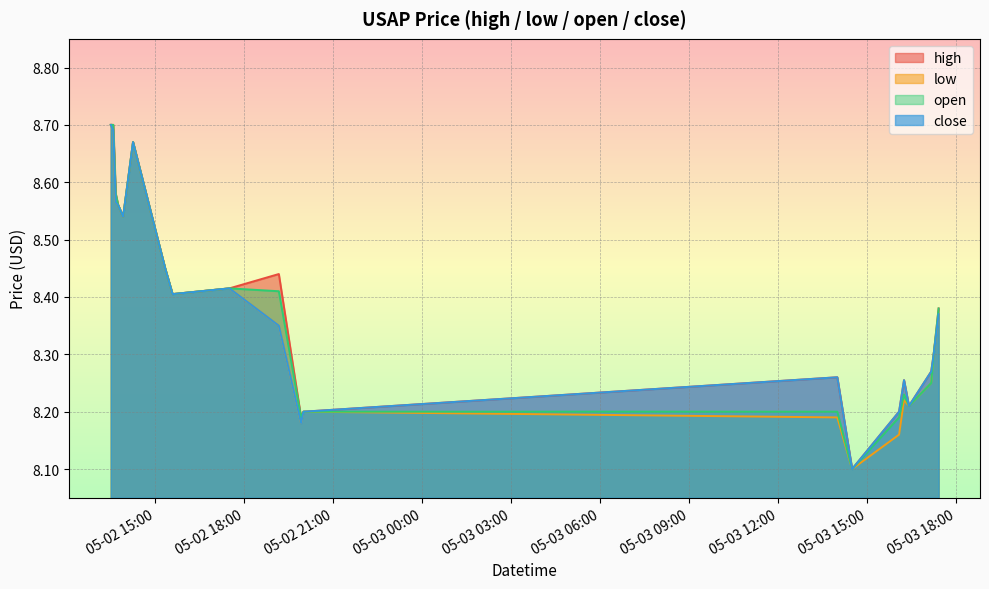

Which has a higher value, 2022-05-02 13:30:00 or 2022-05-02 14:15:00?

2022-05-02 13:30:00